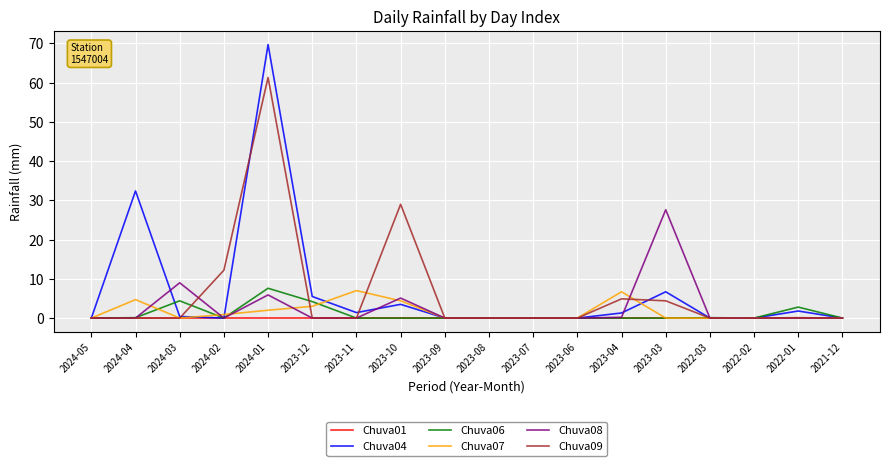

Between 2024-05 and 2023-04, which series saw the biggest shift?

Chuva07